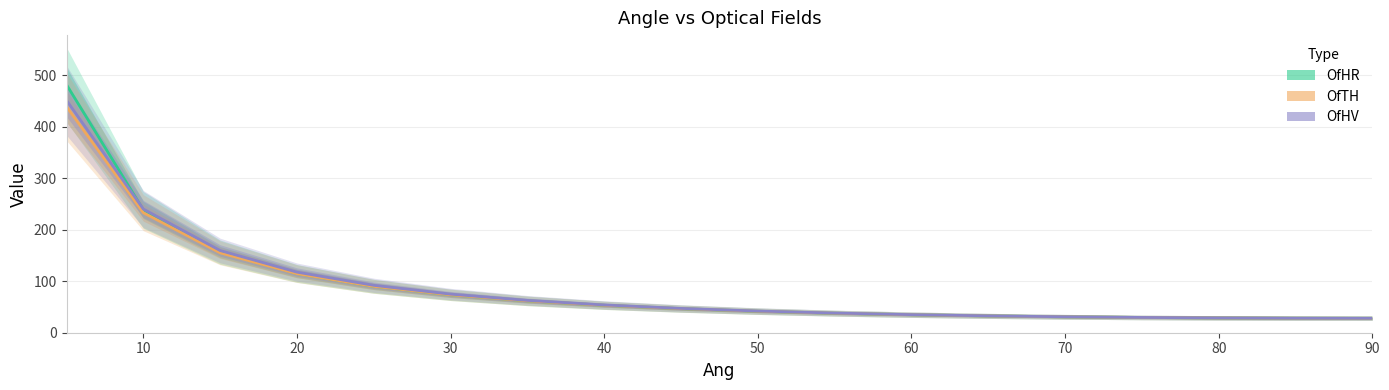

Does the chart have visible grid lines?

Yes